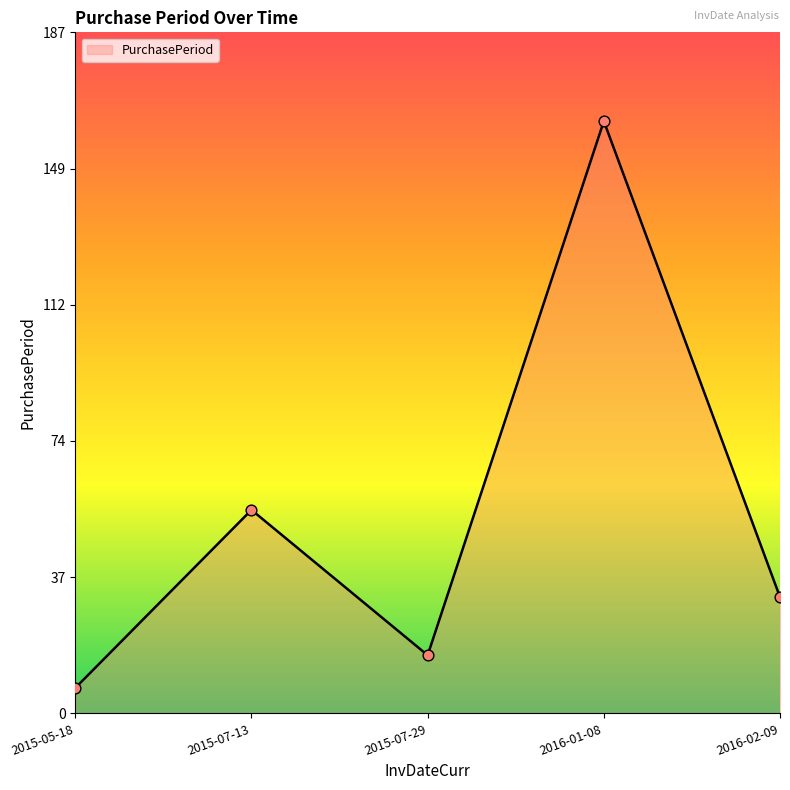

Which has a higher value, 2015-07-13 or 2015-07-29?

2015-07-13